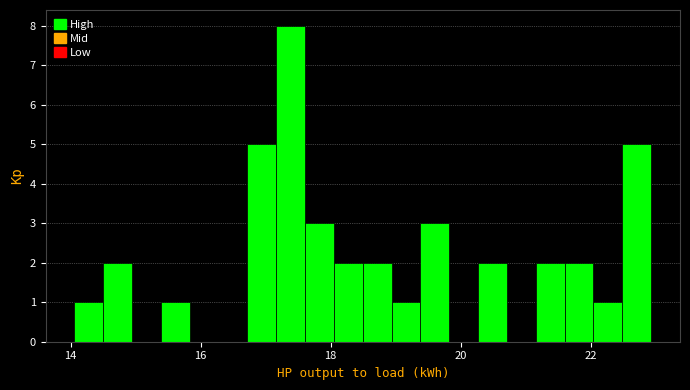

Around what value on the x-axis is the tallest bar? Give the approximate position of its centre, as read against the axis.

17.4